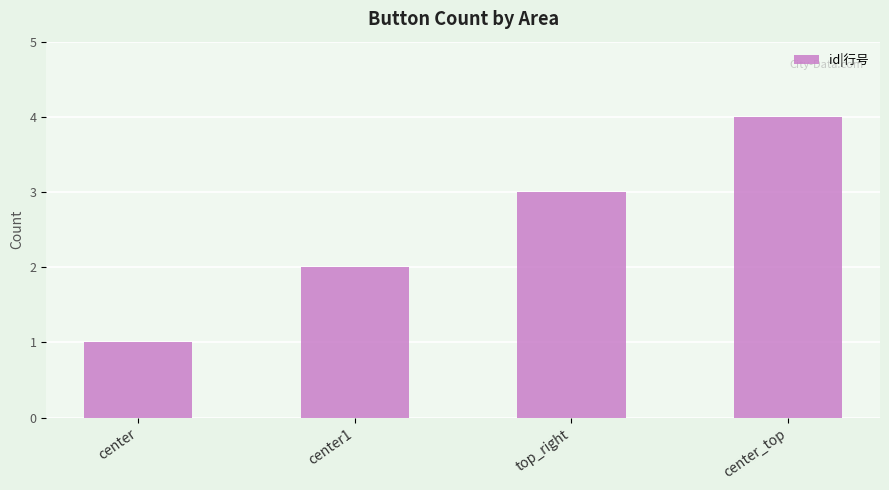

Rank the categories by value from highest to lowest.

center_top, top_right, center1, center